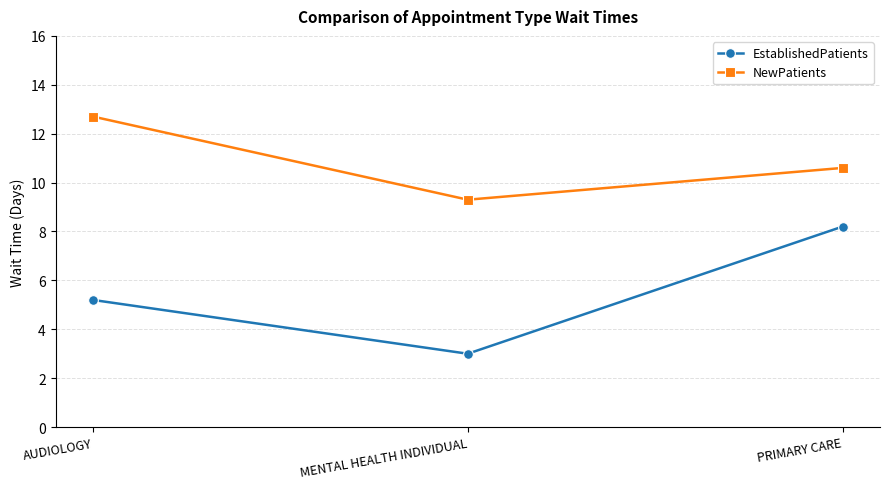

What are all the series names shown in the legend?

EstablishedPatients, NewPatients